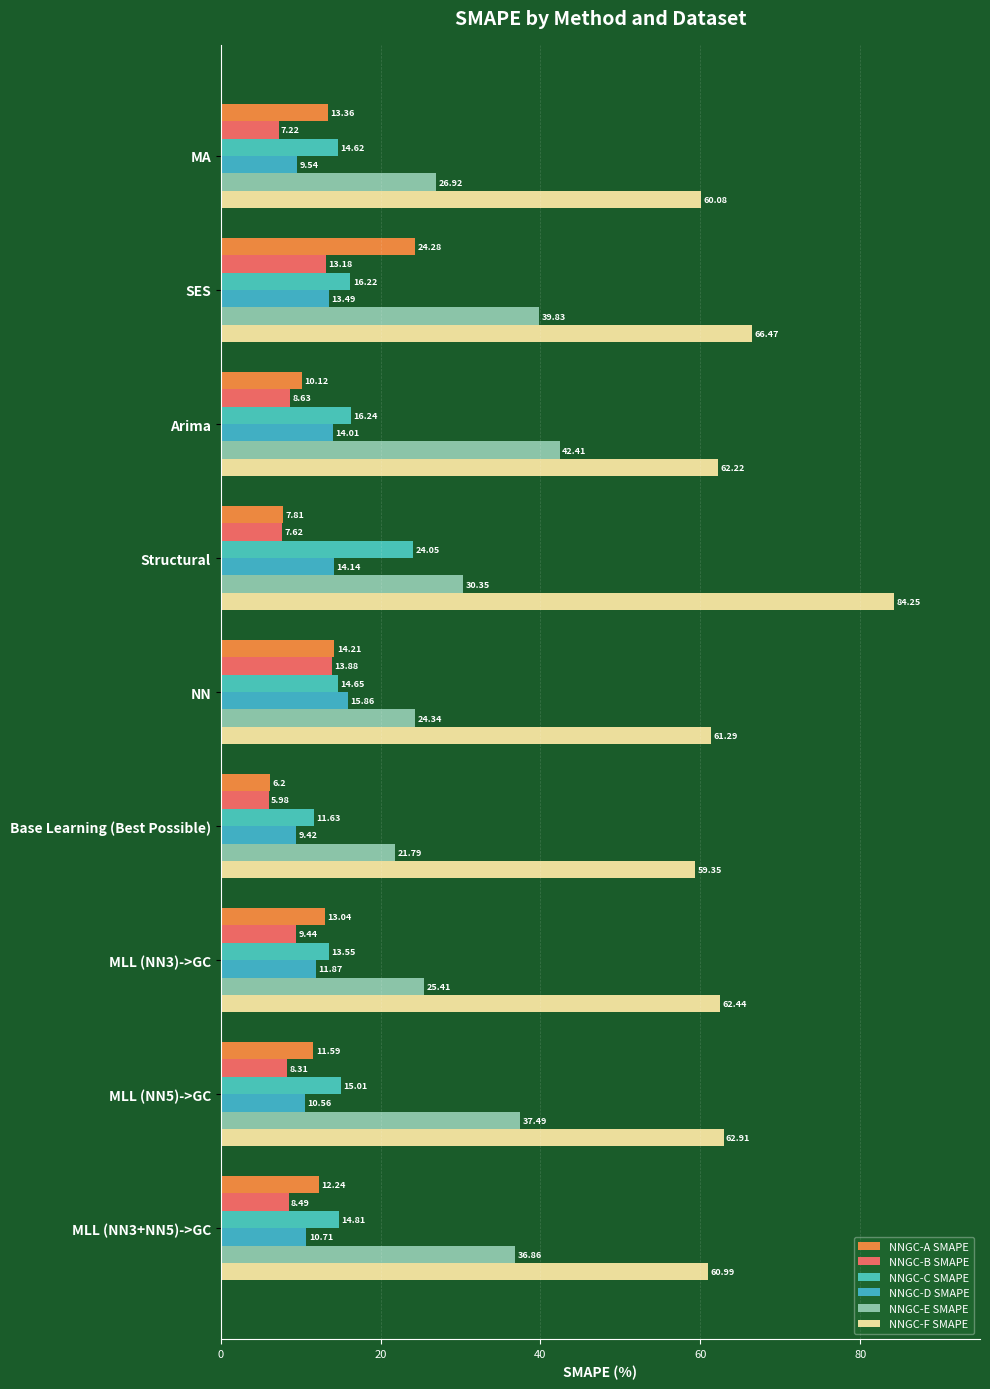

How many distinct data groups are displayed?

6